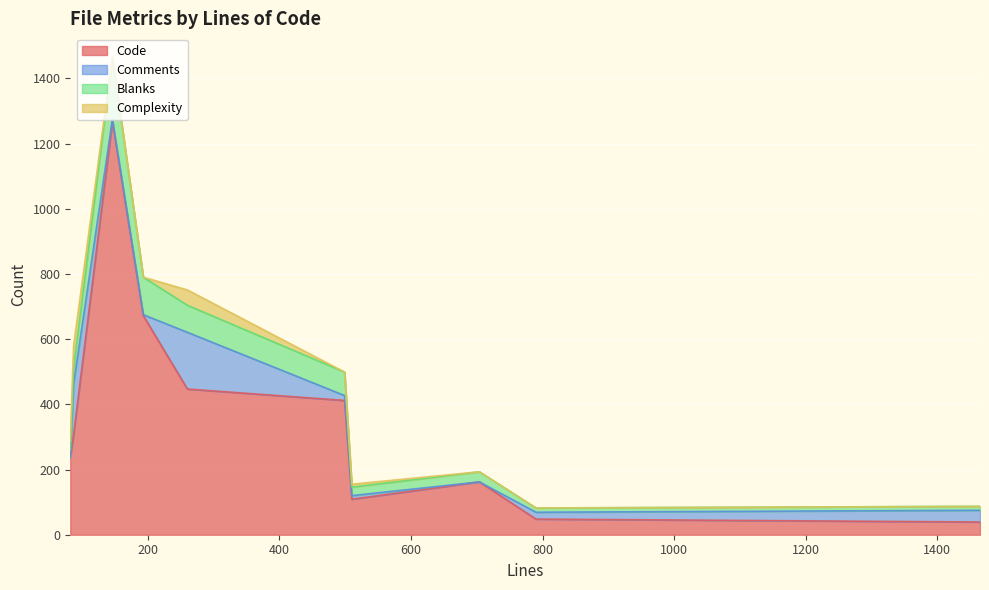

What is the highest value of the Code series?

1268